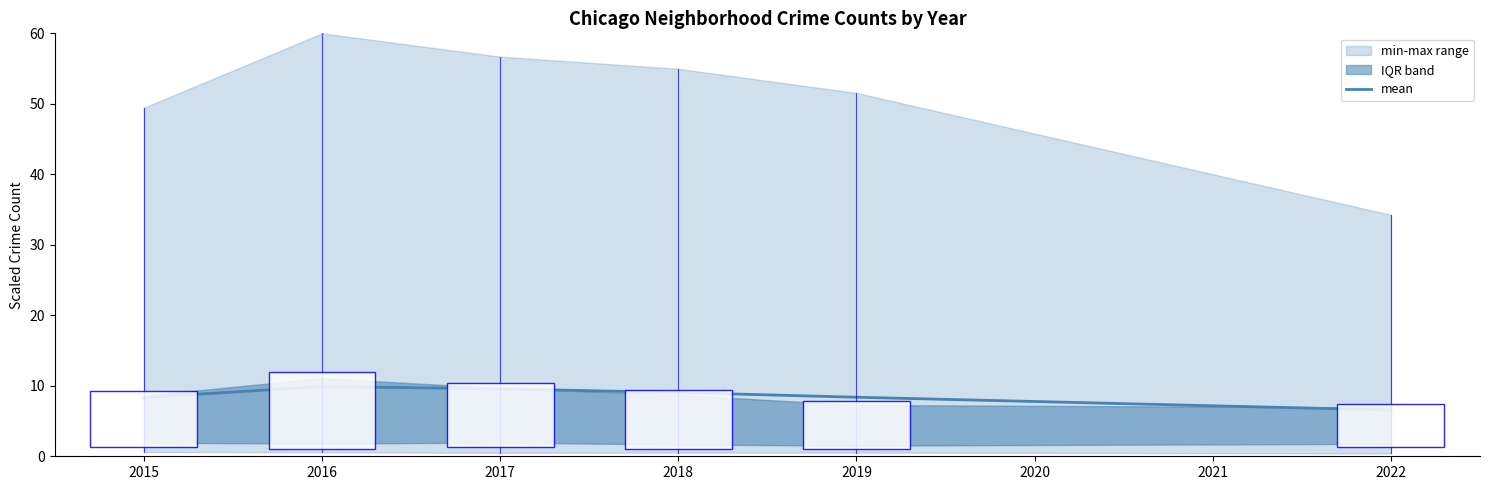

The mean series shows 9.9 at 2016. True or false?

True